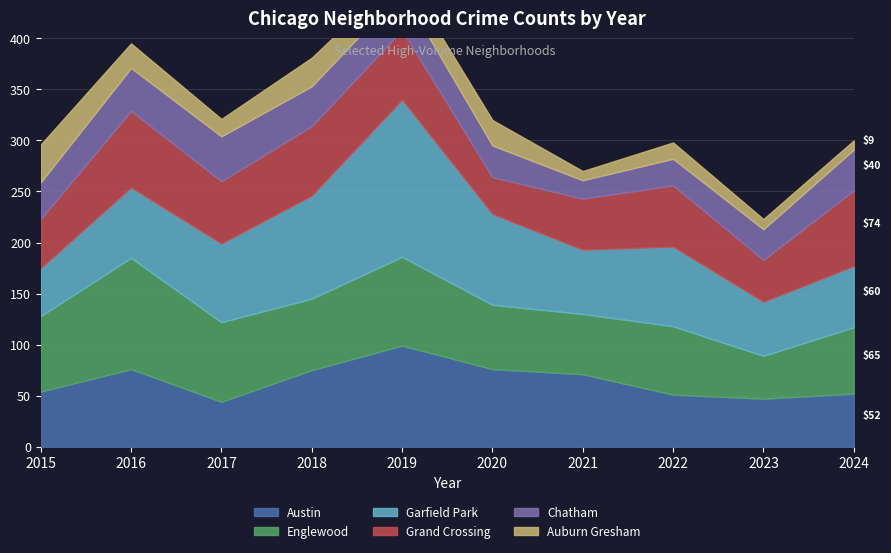

Reading left to right, list all the values displayed in this chart.

Austin: 54	76	44	75	99	76	71	51	47	52
Englewood: 74	109	78	70	87	63	59	67	42	65
Garfield Park: 47	69	77	101	154	89	63	78	53	60
Grand Crossing: 48	75	61	68	68	36	50	60	41	74
Chatham: 36	42	44	39	38	31	18	26	30	40
Auburn Gresham: 37	24	17	28	19	25	9	16	10	9